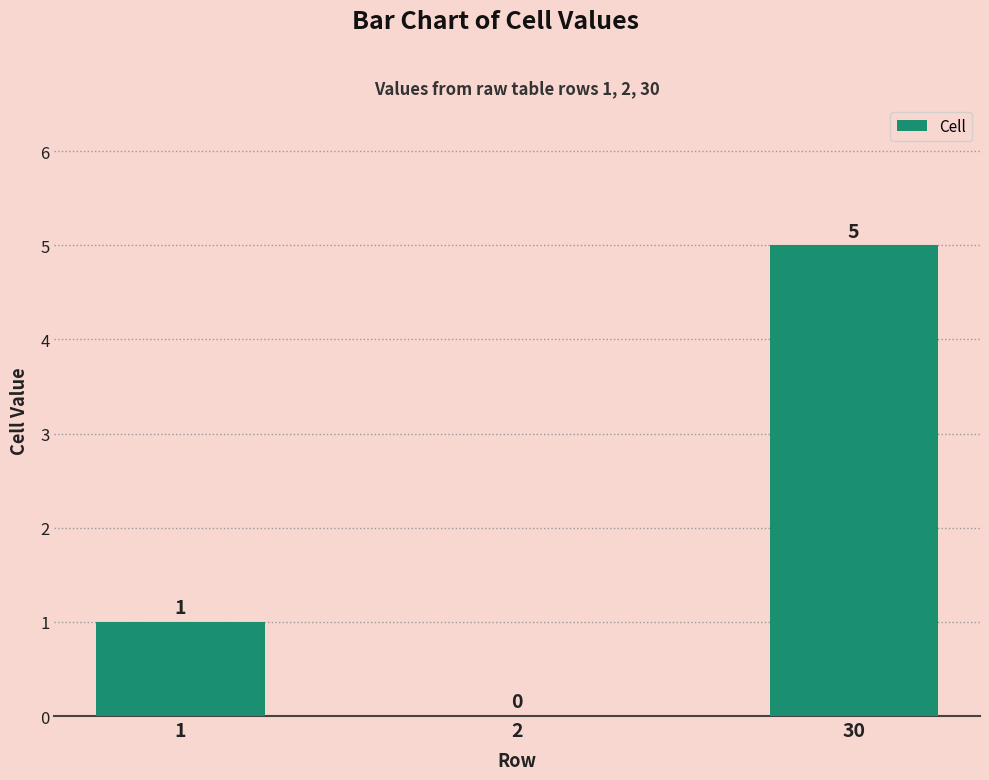

Is it true that the value at 1 is 1?

True